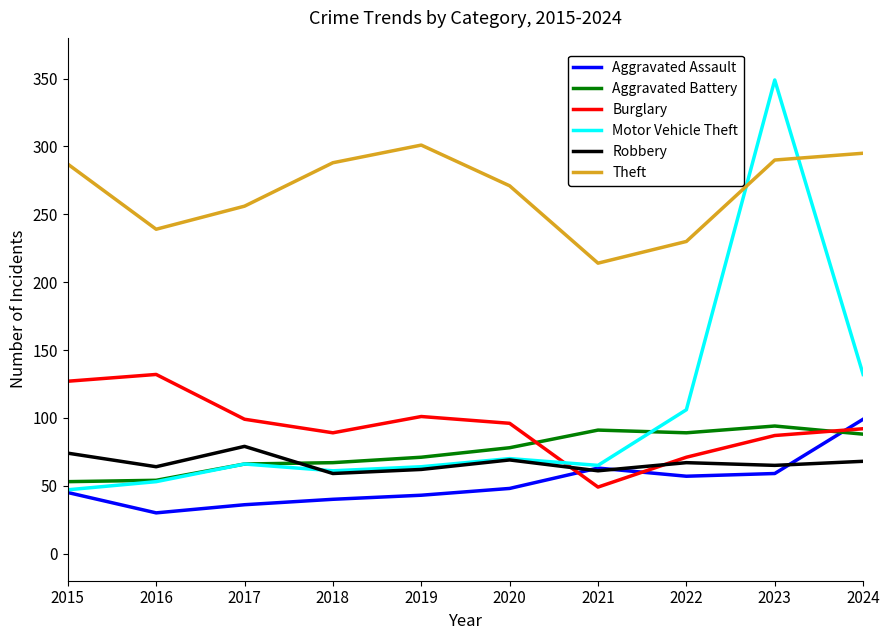

After their last crossing, which series has the higher values: Burglary or Aggravated Battery?

Burglary